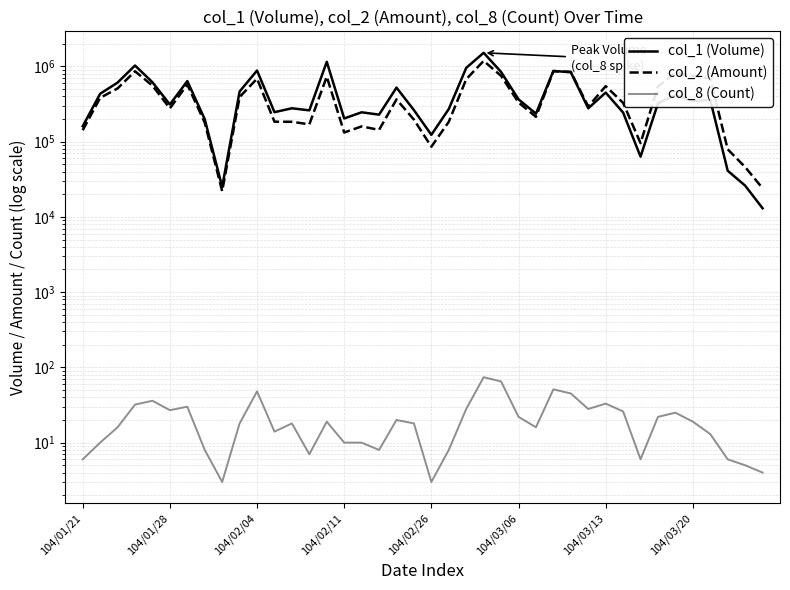

Which series has the largest range (max minus min)?

col_1 (Volume)